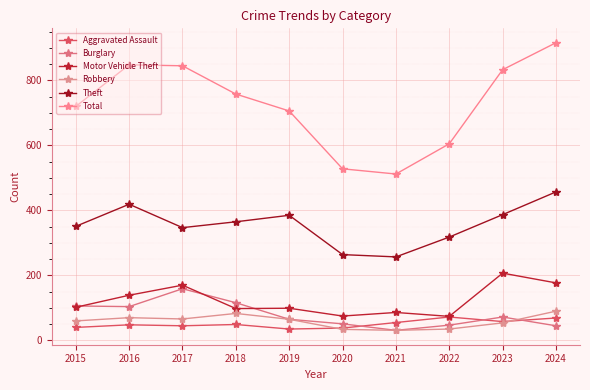

Reading right to left, transcribe all the data shown in this chart.

Aggravated Assault: 69	58	72	55	38	35	49	45	48	40
Burglary: 45	72	47	31	51	65	116	159	104	106
Motor Vehicle Theft: 177	207	74	86	75	99	98	170	139	102
Robbery: 90	54	35	31	34	65	83	66	70	60
Theft: 457	387	318	257	264	385	365	347	419	351
Total: 916	833	605	512	528	706	758	845	848	720